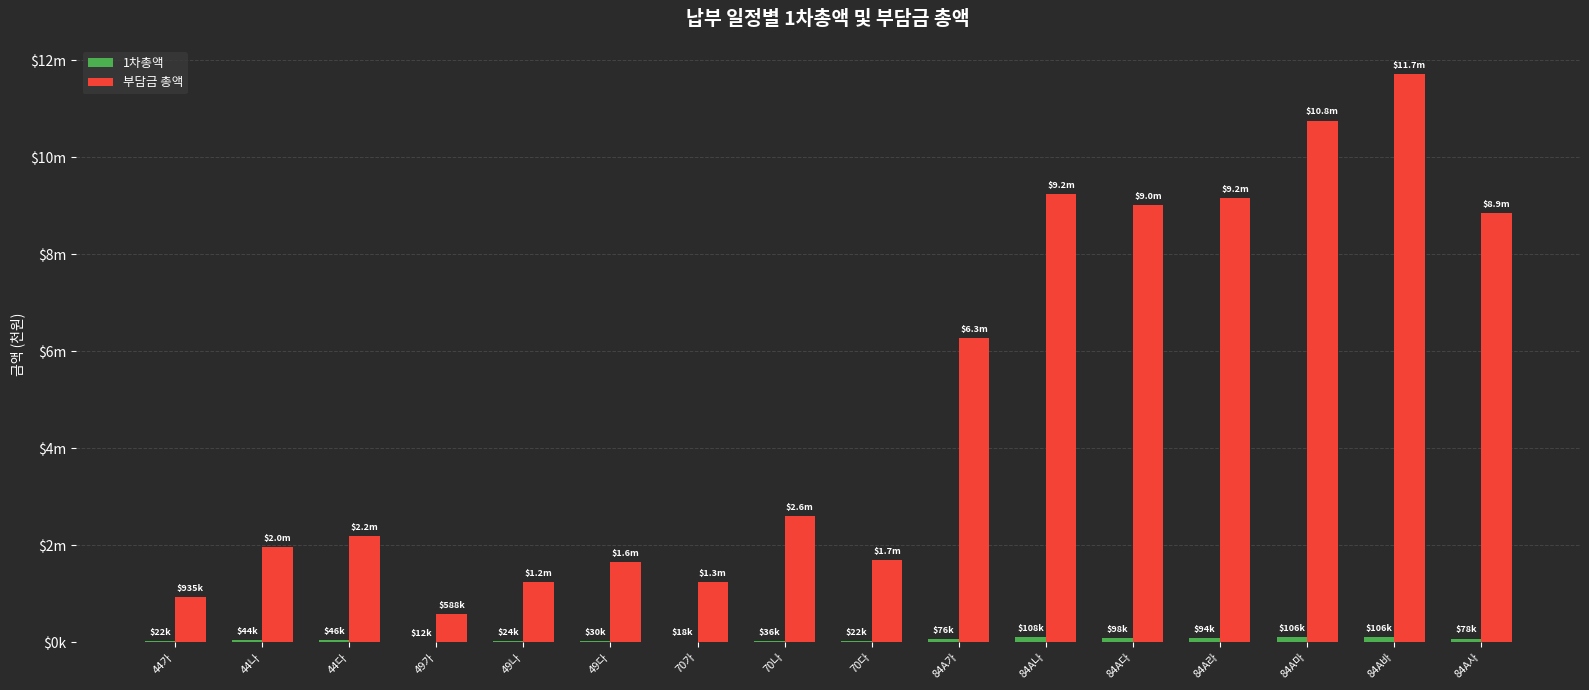

What is the difference between the highest and lowest values at 70나?

2574